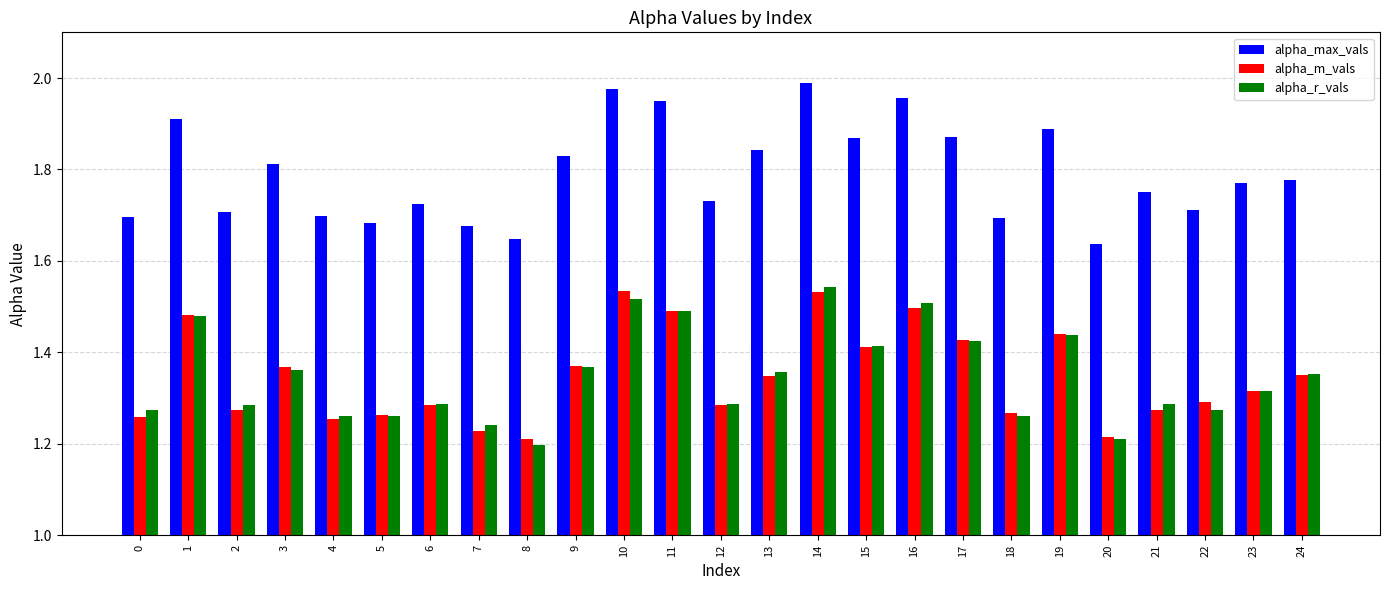

The alpha_m_vals series shows 2.3 at 17. True or false?

False